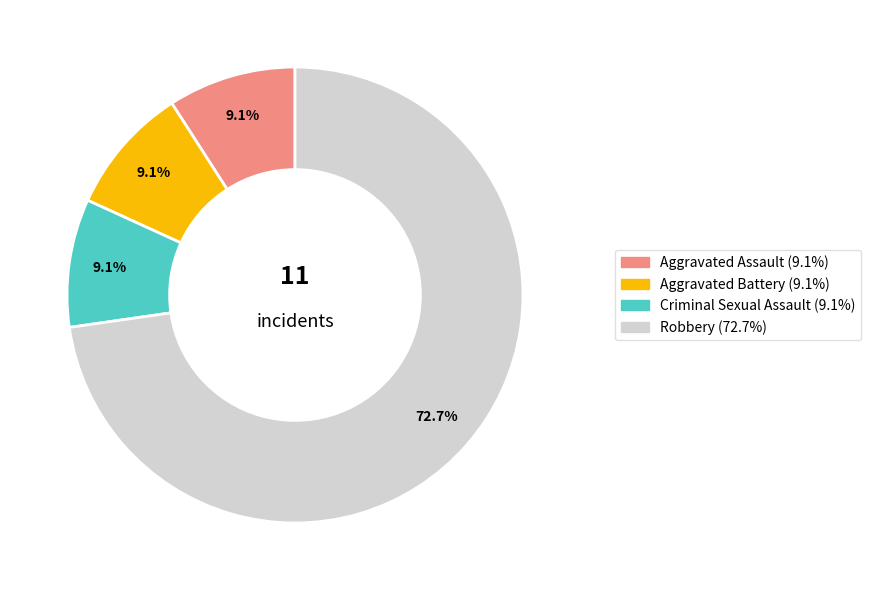

What is the ratio of the value at Criminal Sexual Assault to the value at Aggravated Battery?

1.0